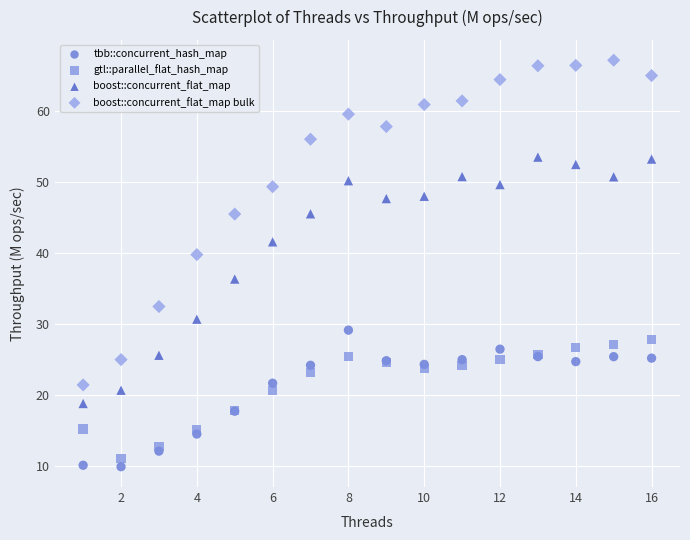

What is the X range (max minus min) for the scatter plot?

15.0